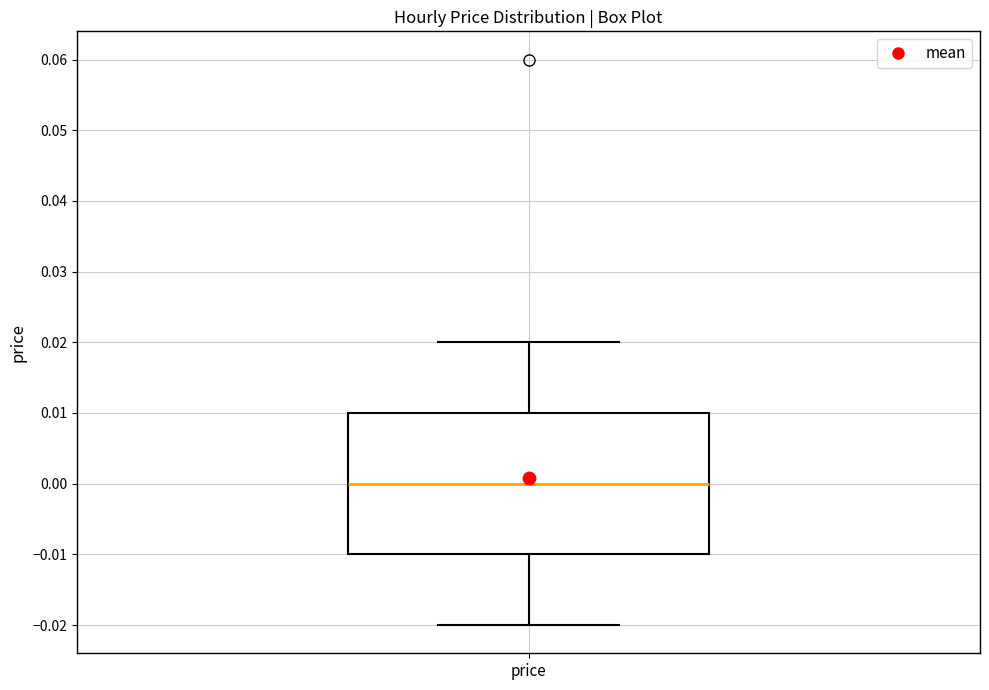

Read this box plot against the y-axis: the position of the median line, the range covered by the box, and the ends of both whiskers. The values are not printed on the chart, so give them approximately, as read against the axis.

median 0.00, box -0.01 to 0.01, whiskers -0.02 to 0.02